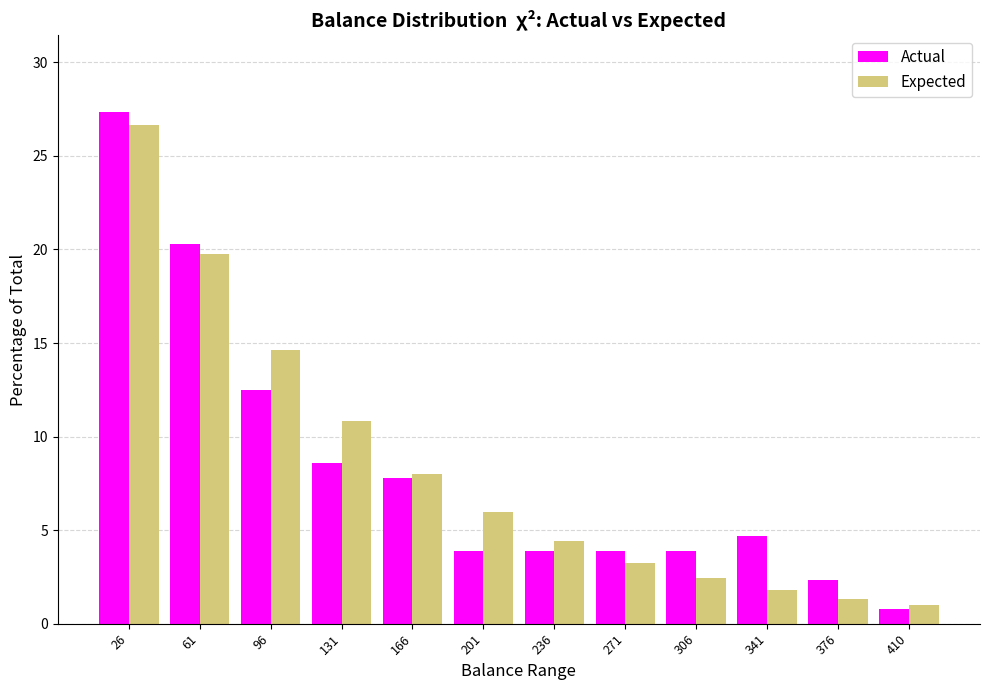

Reading left to right, list every range on the x-axis with the height of the bar of each series over it. Neither the bar edges nor the heights are printed on the chart, so give them approximately, as read against the axes.

10 to 45: Actual=27.5	Expected=26.5
45 to 80: Actual=20.5	Expected=19.5
80 to 115: Actual=12.5	Expected=14.5
115 to 150: Actual=8.5	Expected=11.0
150 to 185: Actual=8.0	Expected=8.0
185 to 220: Actual=4.0	Expected=6.0
220 to 255: Actual=4.0	Expected=4.5
255 to 290: Actual=4.0	Expected=3.5
290 to 325: Actual=4.0	Expected=2.5
325 to 360: Actual=4.5	Expected=2.0
360 to 395: Actual=2.5	Expected=1.5
395 to 430: Actual=1.0	Expected=1.0